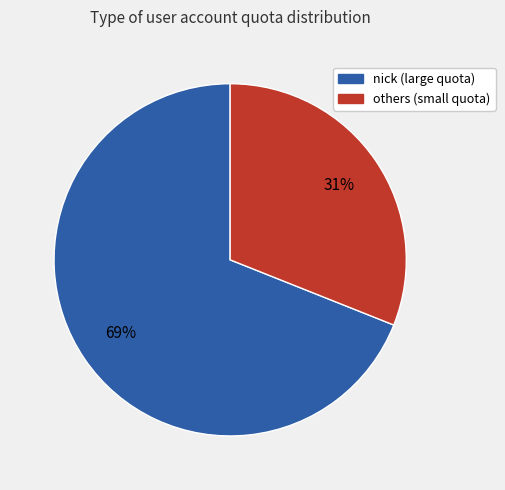

To the nearest percent, what is the difference between the largest and smallest slice percentages?

38%